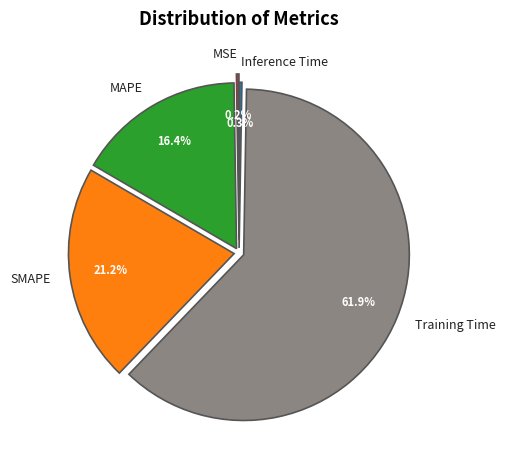

Which slice is the largest?

Training Time